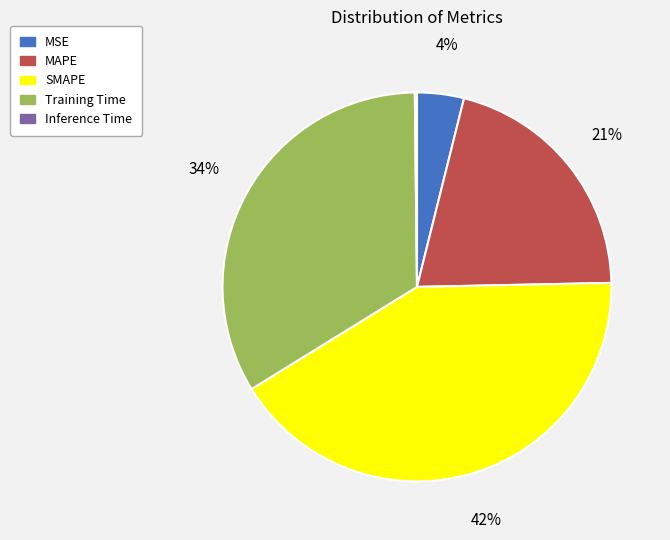

To the nearest percent, what is the combined percentage of Training Time and MAPE?

54%